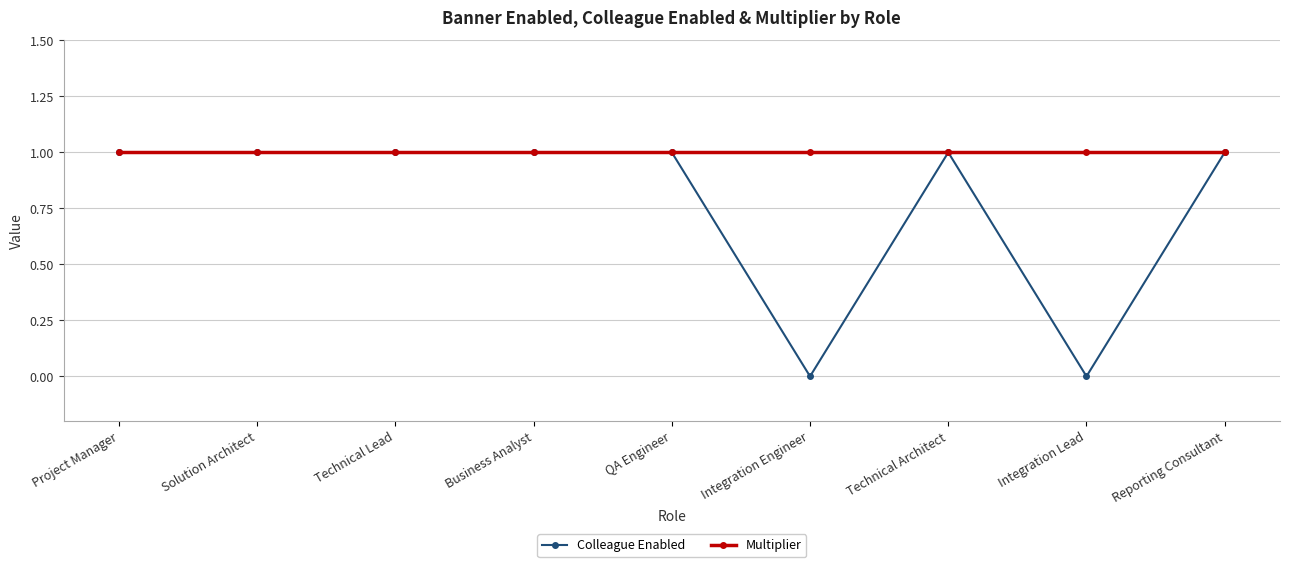

Is this an area chart (filled region under the line)?

No